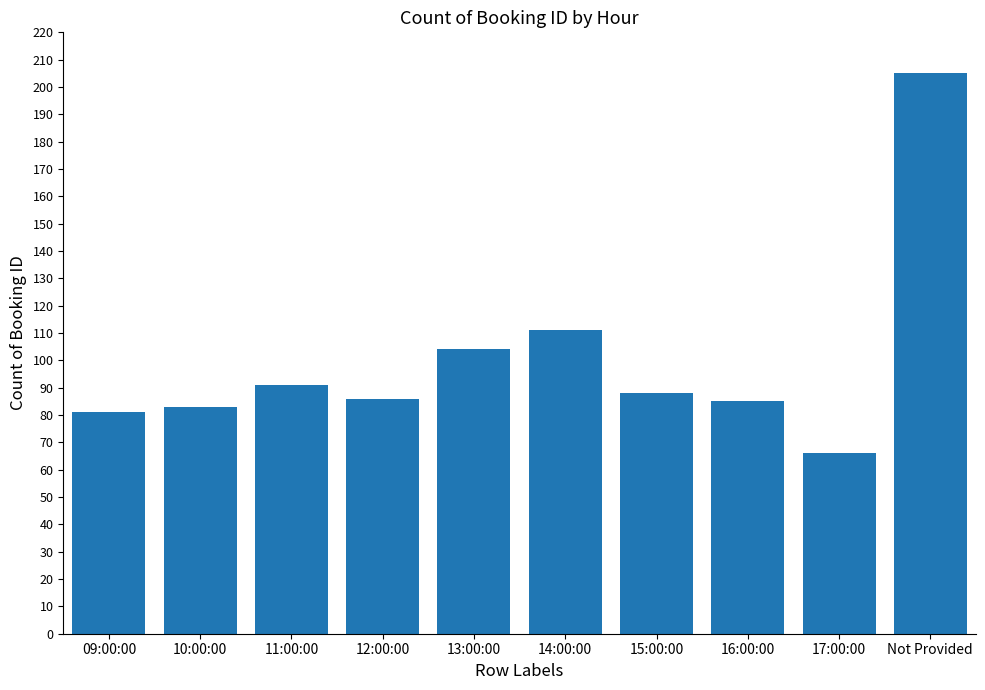

Are the bars grouped side by side (vs. stacked)?

No